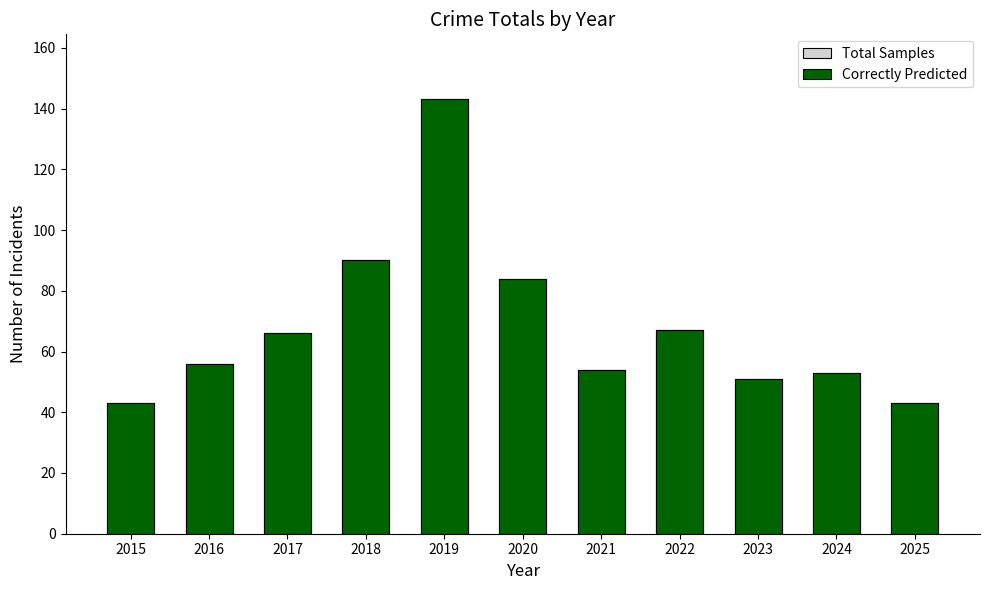

How many values in the Total Samples series exceed 56?

5